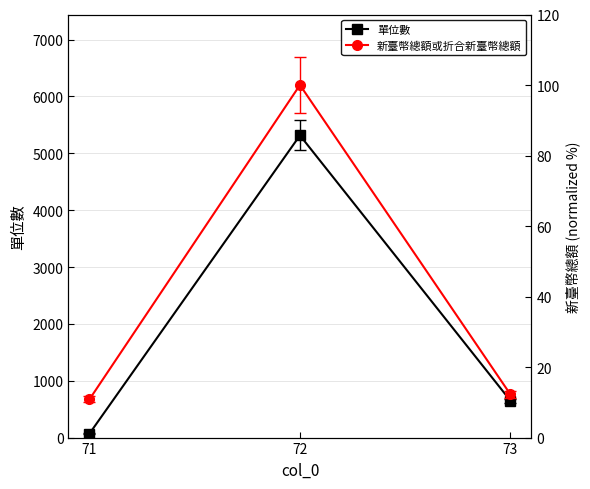

How many lines are shown in the chart?

2